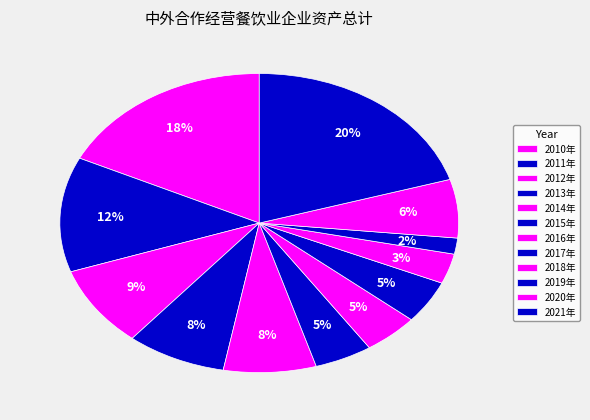

Count the number of slices in the pie.

12